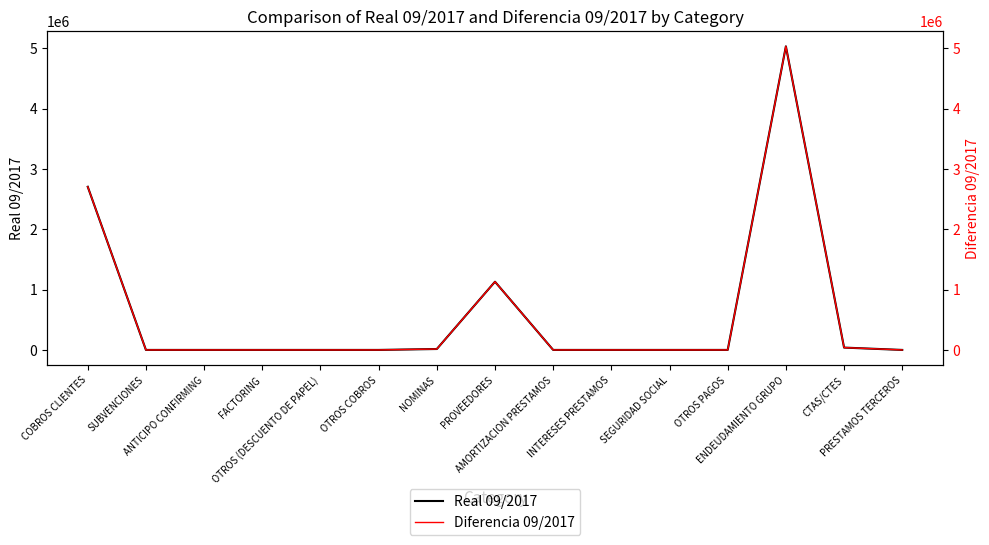

At which category does the chart reach its minimum across all series?

SUBVENCIONES